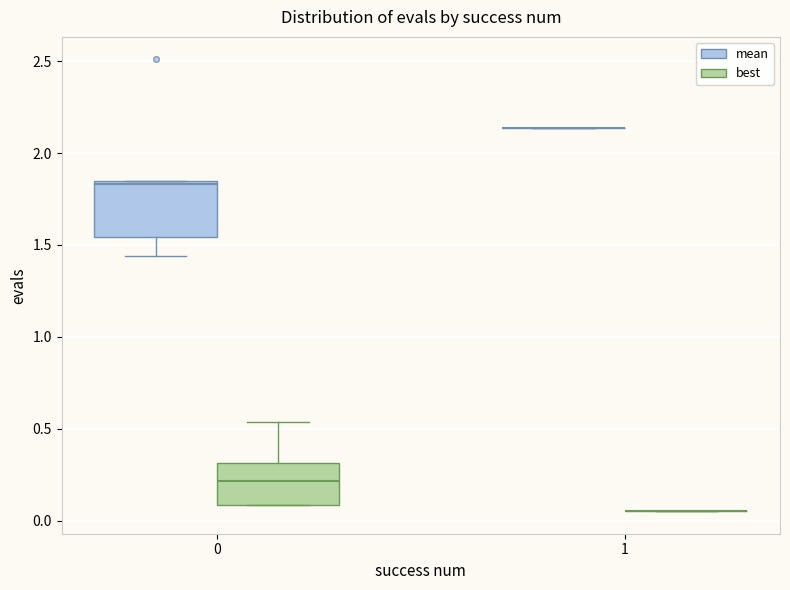

Reading left to right, transcribe this box plot: for each box, give where its median line is, the range the box spans, and where its two whiskers end, as read against the y-axis. The values are not printed on the chart, so give them approximately, as read against the axis.

0 (mean): median 1.85 (just below the box's upper edge), box 1.55 to 1.85, whiskers 1.45 to 1.85
0 (best): median 0.20, box 0.10 to 0.30, whiskers 0.10 to 0.55
1 (mean): box collapsed to a line at 2.15, whiskers 2.15 to 2.15
1 (best): box collapsed to a line at 0.05, whiskers 0.05 to 0.05